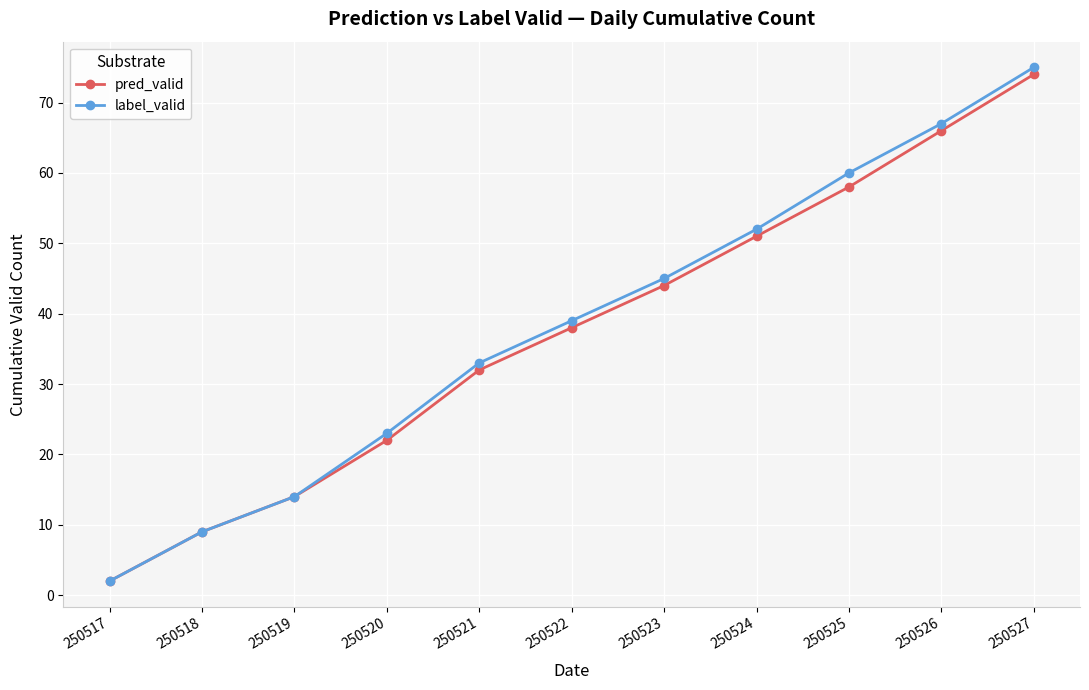

The pred_valid series shows 51 at 250524. True or false?

True